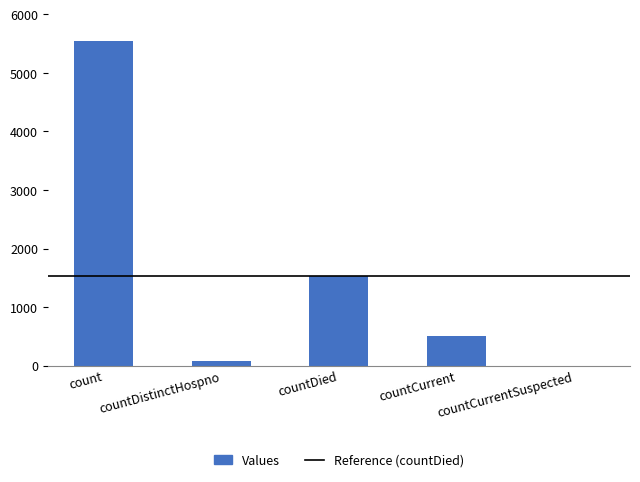

What is the change in value from count to countCurrent?

-5033